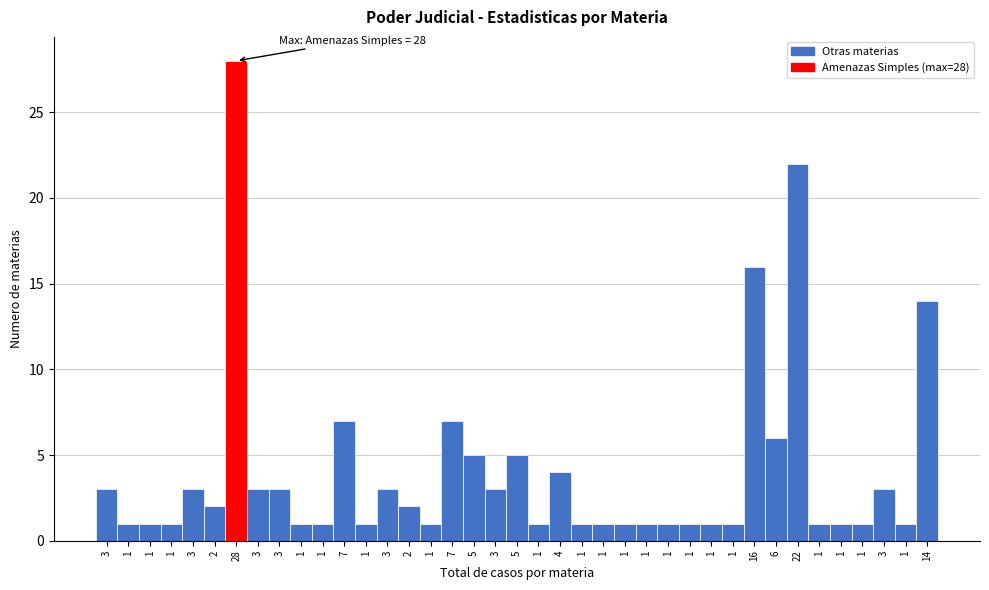

How many distinct data groups are displayed?

1